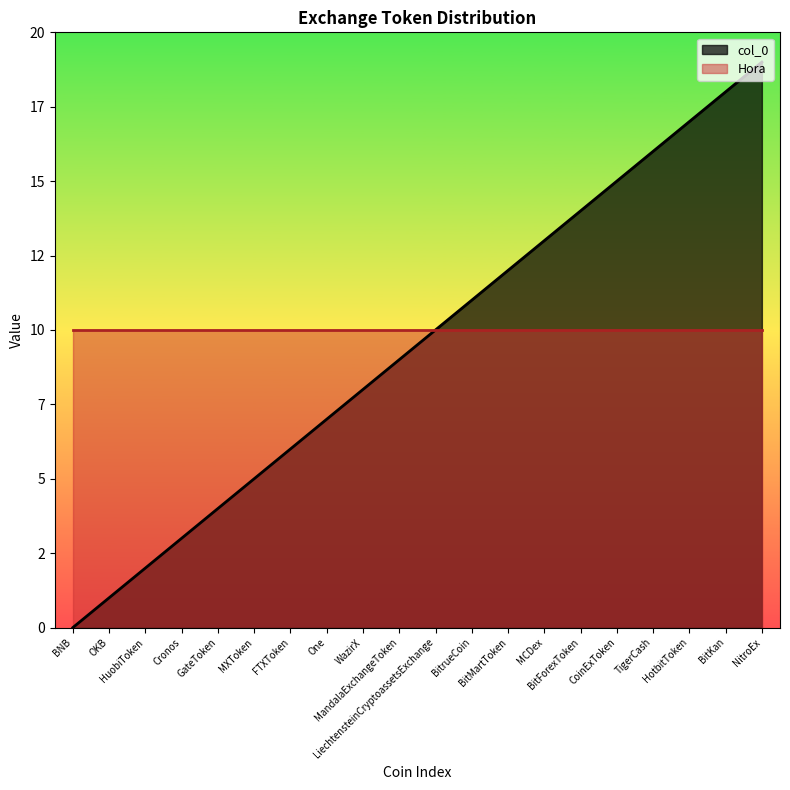

What is the difference between the values at Cronos and BitKan?

15